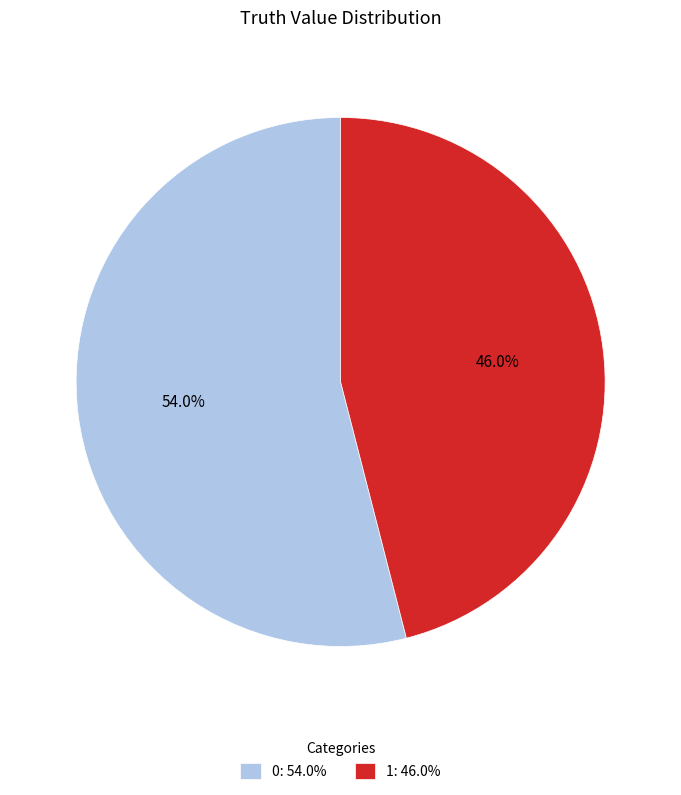

Is there any slice that represents more than half of the pie?

Yes